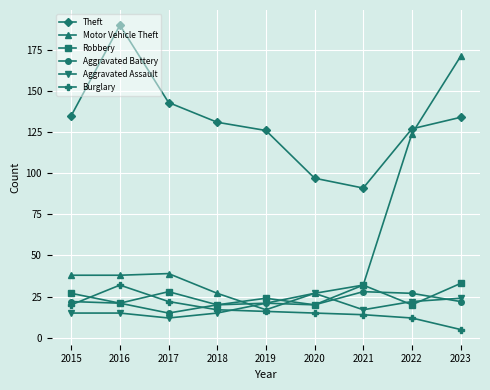

Reading right to left, transcribe all the data shown in this chart.

Theft: 134	127	91	97	126	131	143	190	135
Motor Vehicle Theft: 171	124	32	27	17	27	39	38	38
Robbery: 33	20	32	20	24	20	28	21	27
Aggravated Battery: 22	27	28	20	21	20	15	21	22
Aggravated Assault: 24	22	17	27	21	15	12	15	15
Burglary: 5	12	14	15	16	17	22	32	20